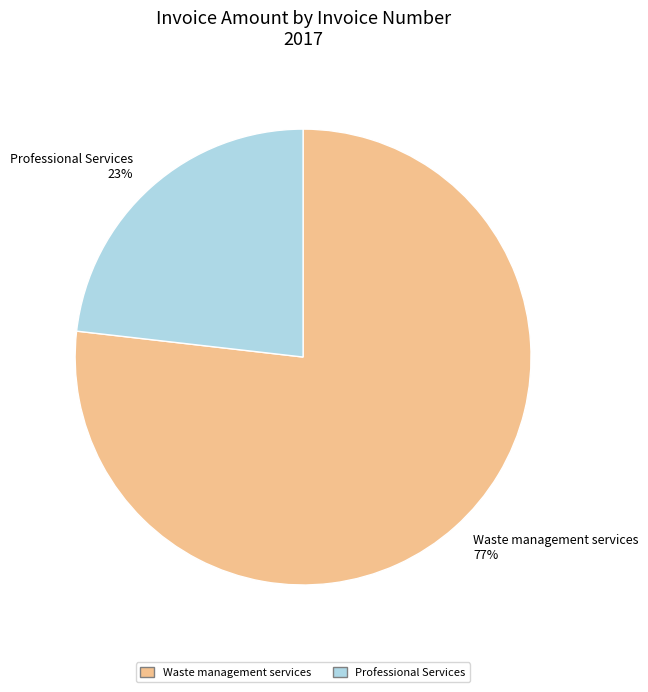

To the nearest percent, what is the average slice percentage?

50%